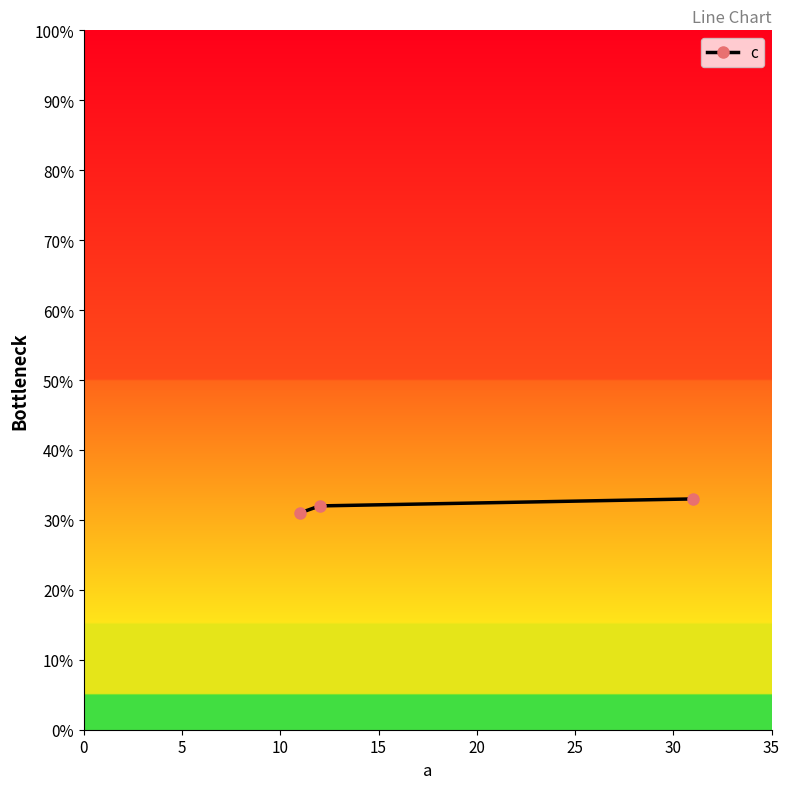

Is this an area chart (filled region under the line)?

No